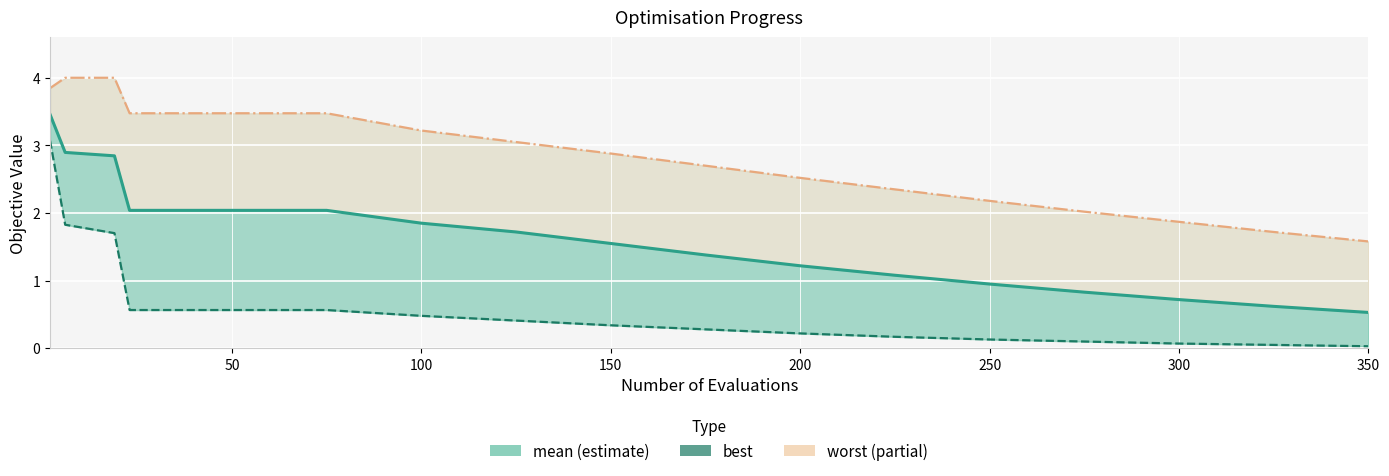

What is the label of the 16th point from the left?

350